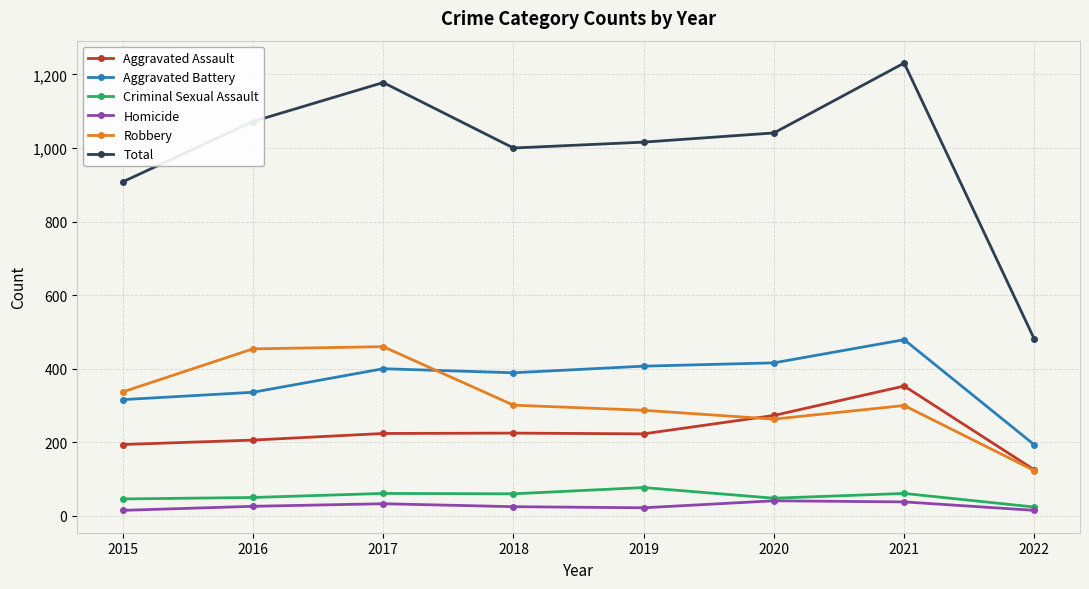

What is the value of the Total point at the 3rd from the left?

1178